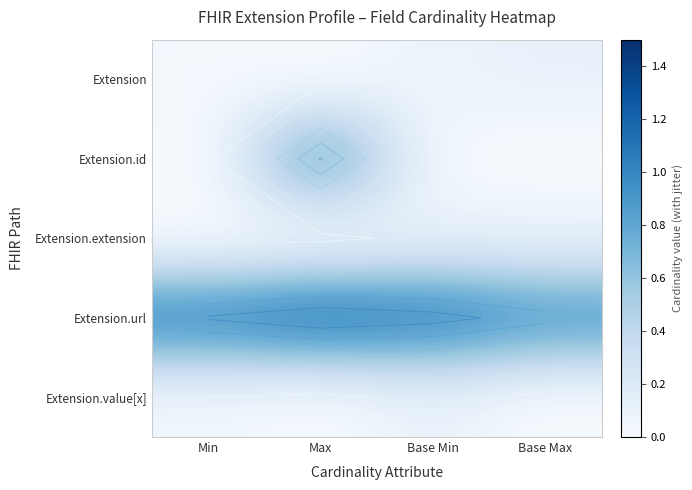

What is the difference between the Extension.id values at Max and Base Min?

0.8